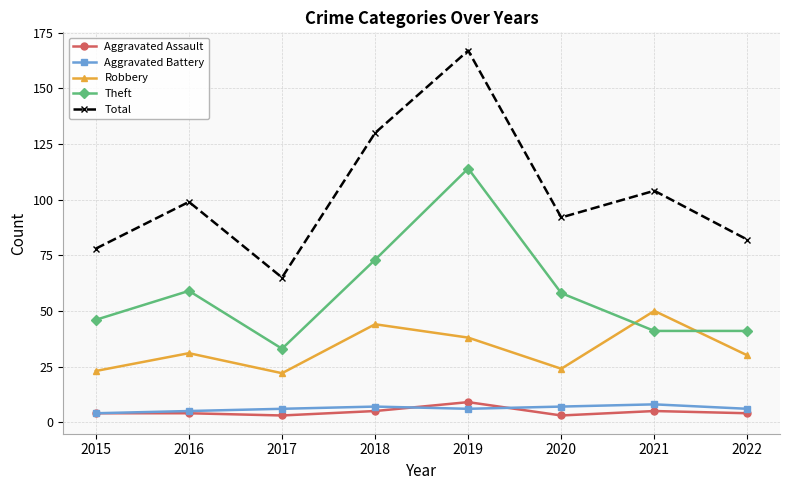

The value of Aggravated Battery at 2022 is 6. True or false?

True